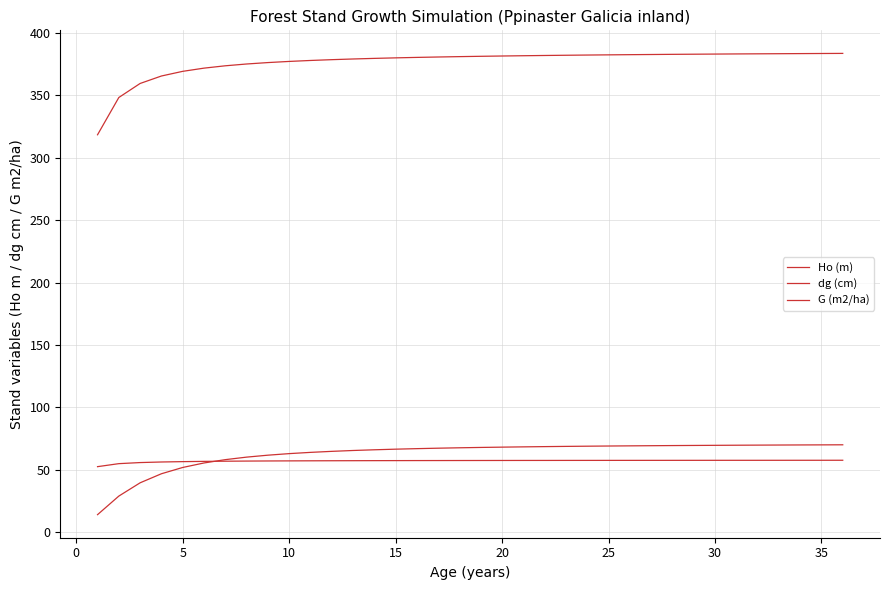

Count the number of categories in the chart.

36